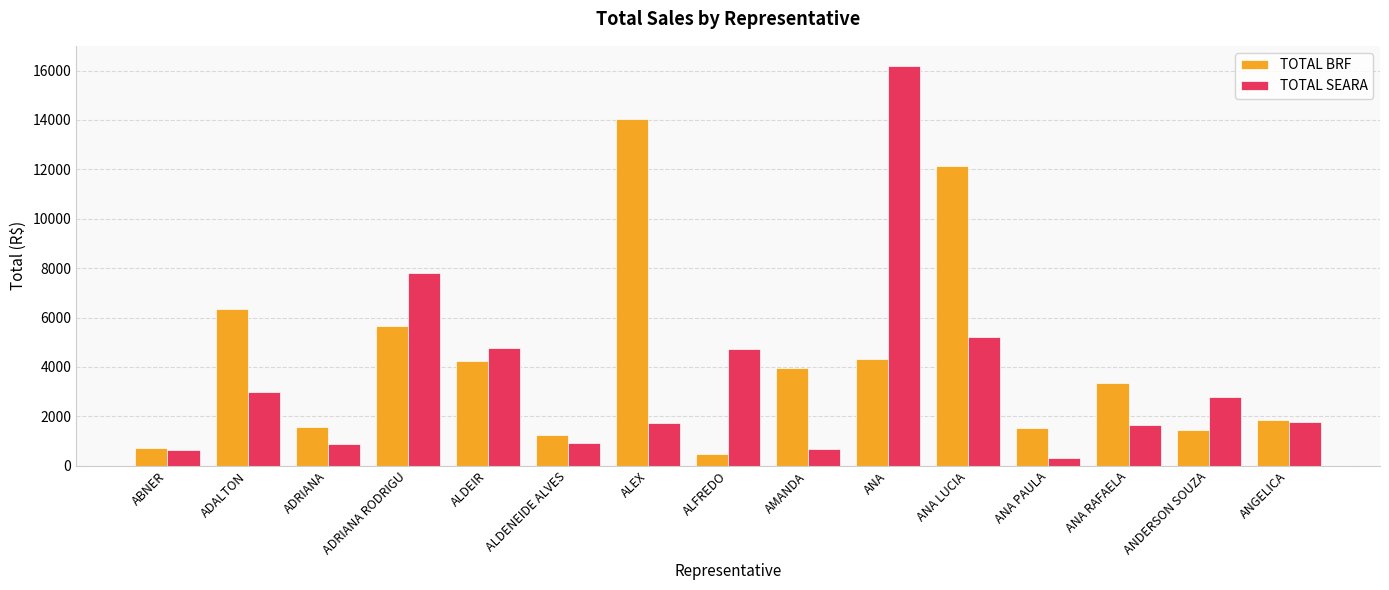

What position from the right is ABNER?

15